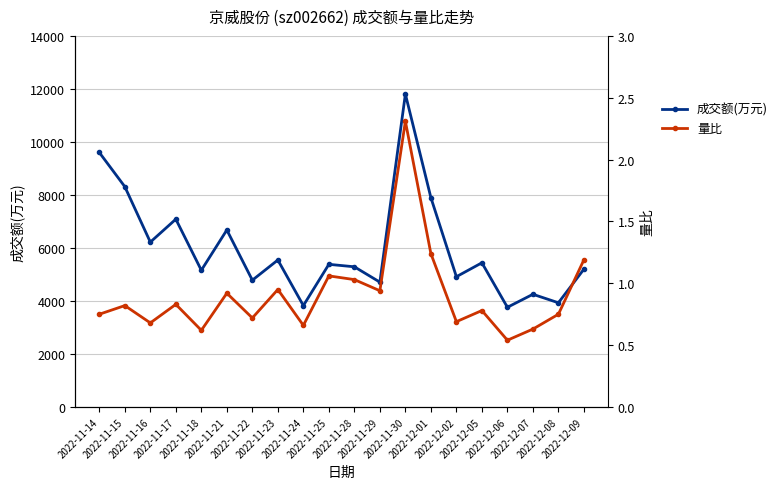

True or false: 量比 and 成交额(万元) cross at least once.

False